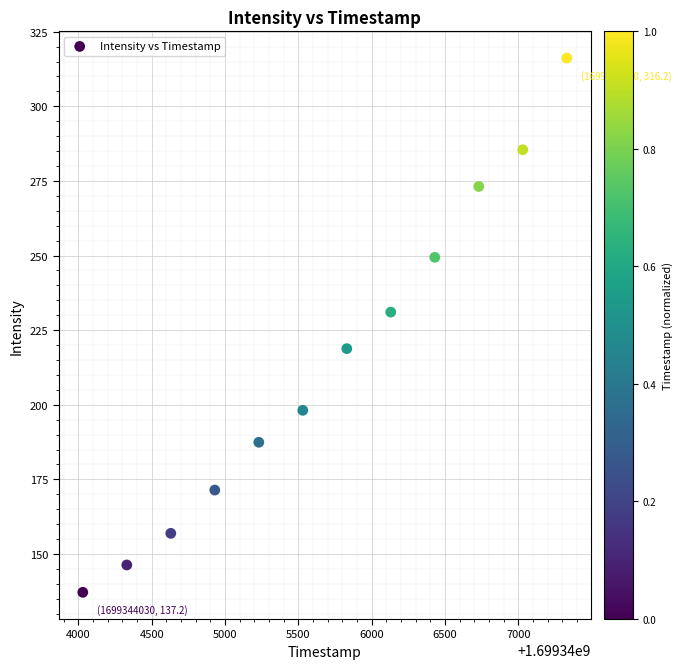

What is the average Y value?

214.3